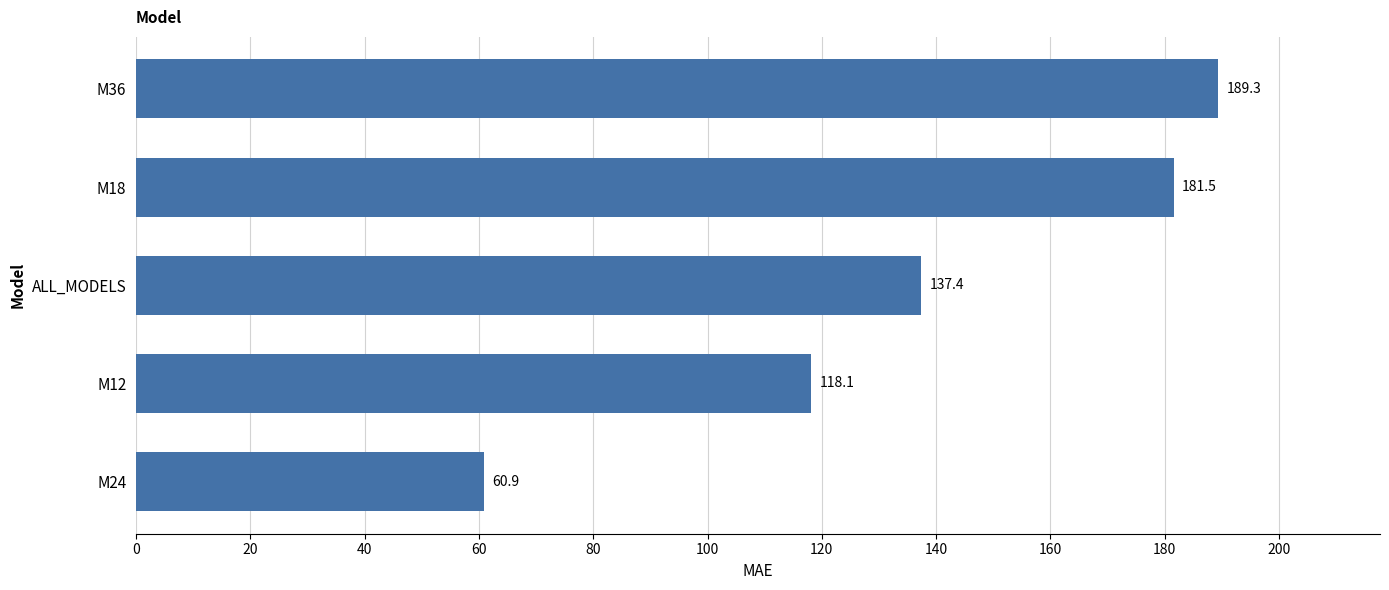

List the labels in order of value, largest first.

M36, M18, ALL_MODELS, M12, M24